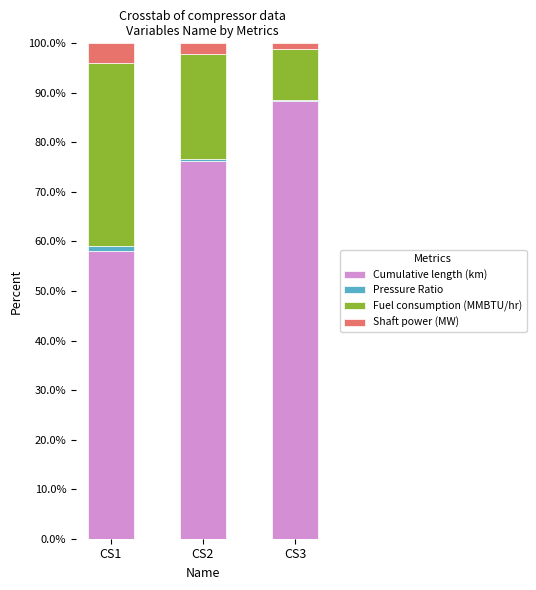

What is the total value across all series at CS3?

100.0